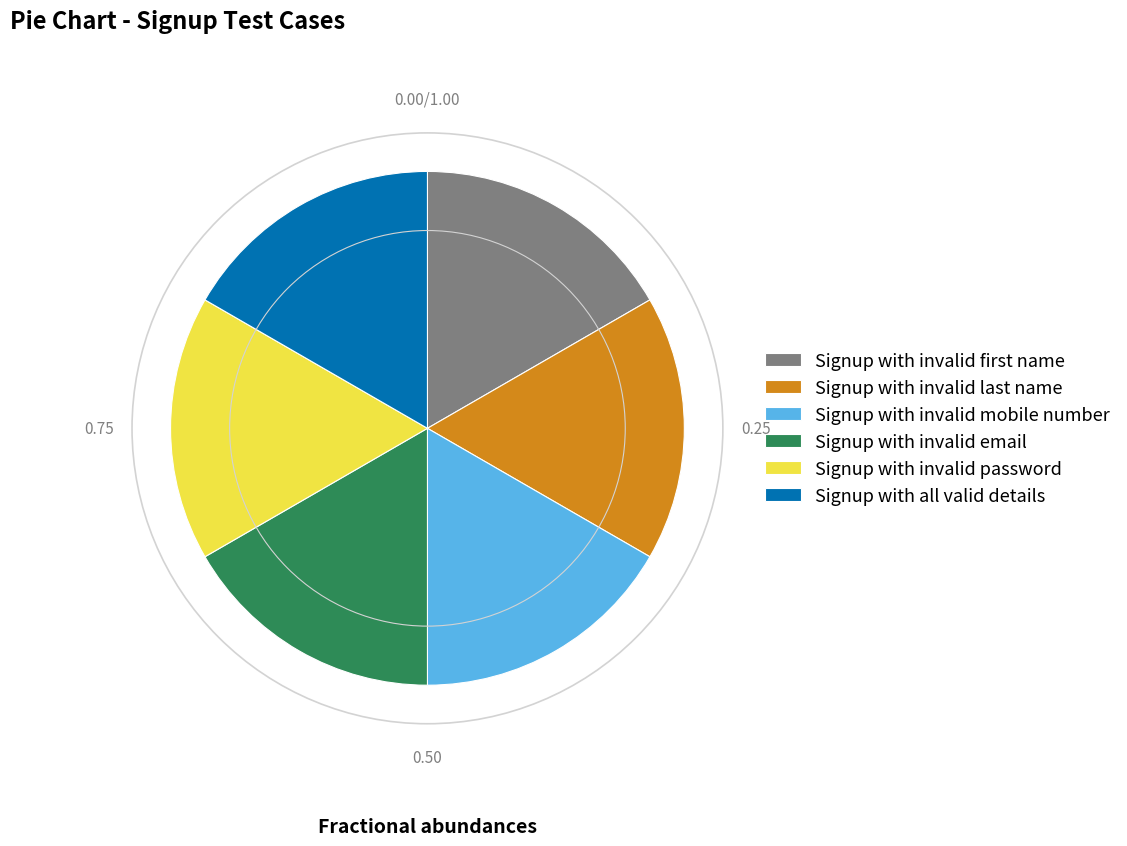

Do Signup with invalid mobile number and Signup with invalid password together represent more than half of the pie?

No